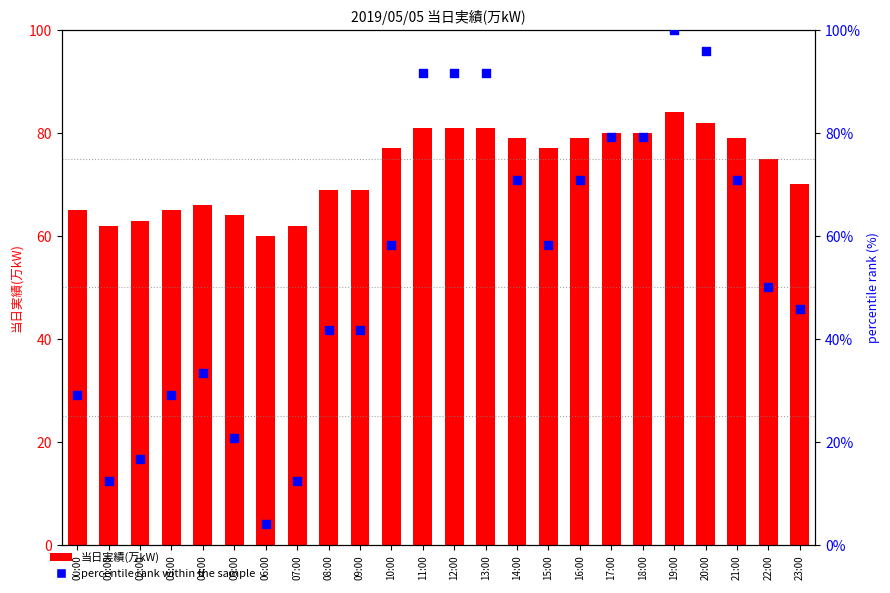

What is the total value across all series at 08:00?

110.7